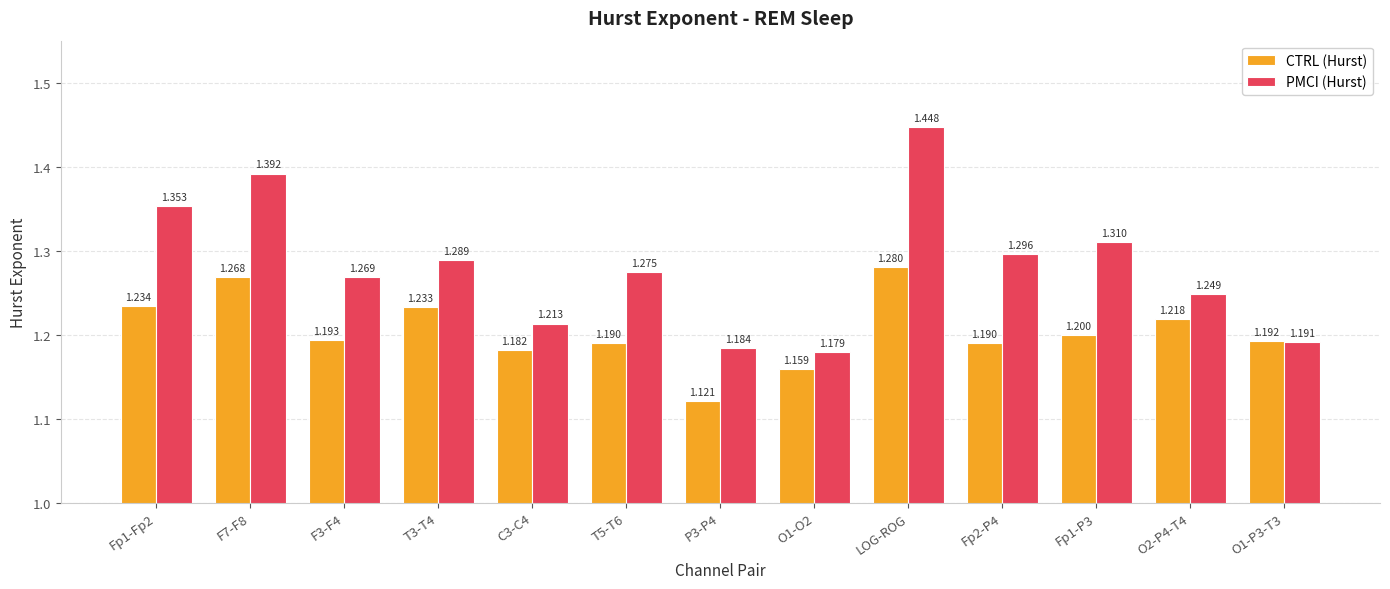

List the series in order of their overall mean, lowest first.

CTRL (Hurst), PMCI (Hurst)